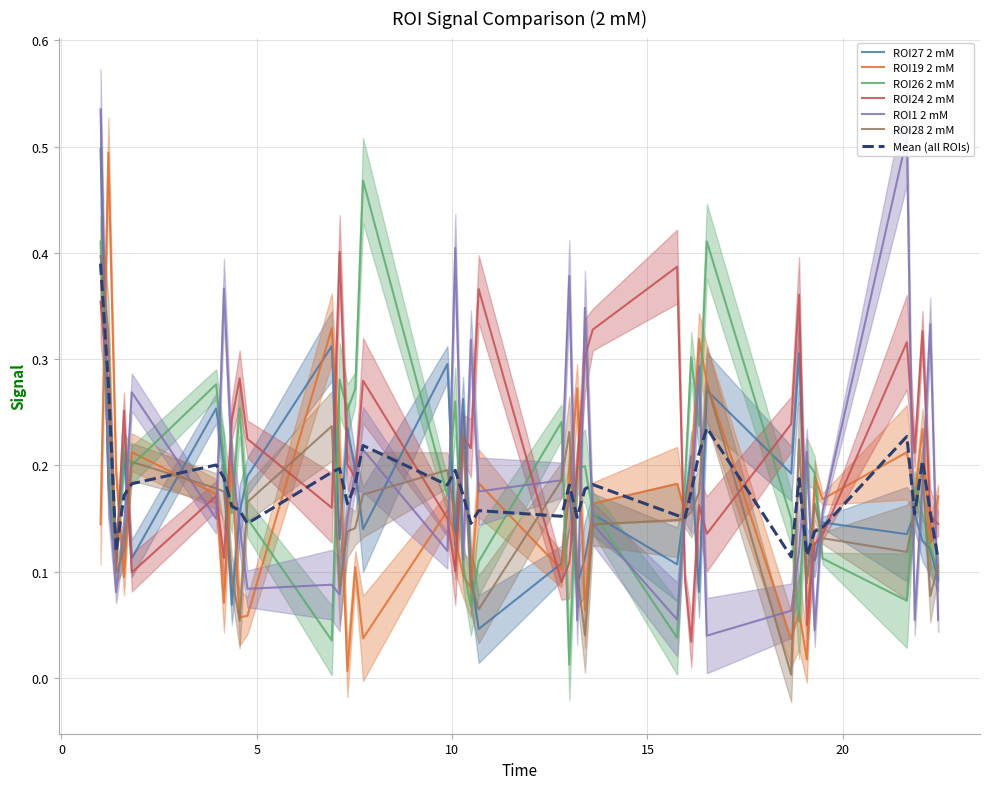

Which series ends up on top after the final intersection of ROI19 2 mM and ROI26 2 mM?

ROI19 2 mM